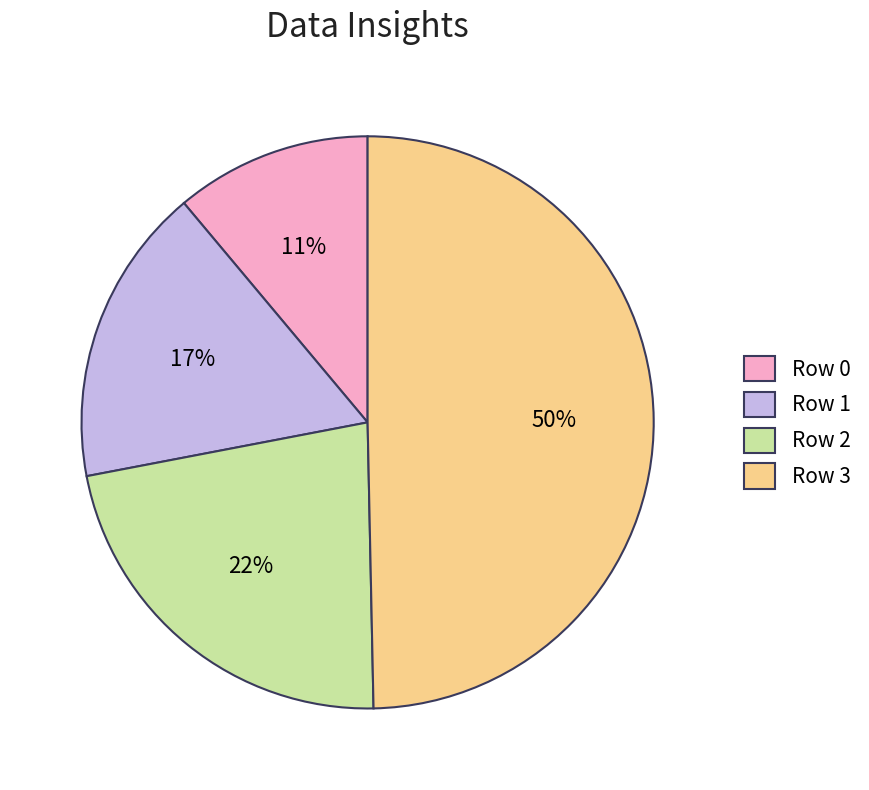

To the nearest percent, what is the difference between the largest and smallest slice percentages?

39%